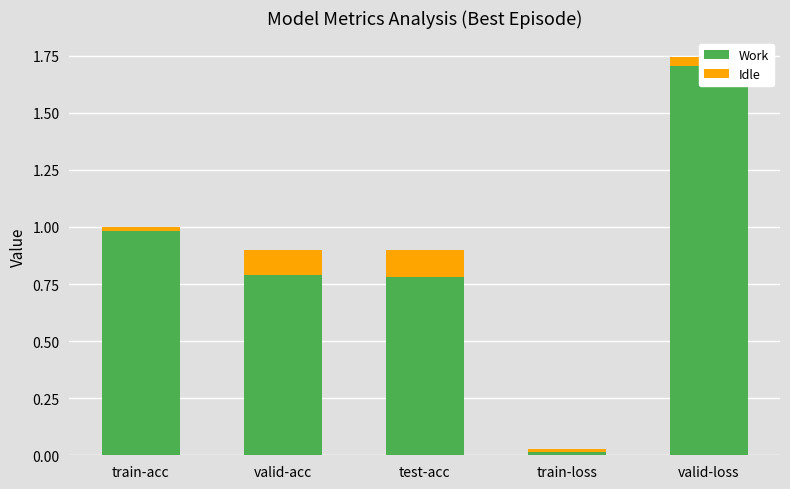

List the series in order of their peak value, highest first.

Work, Idle